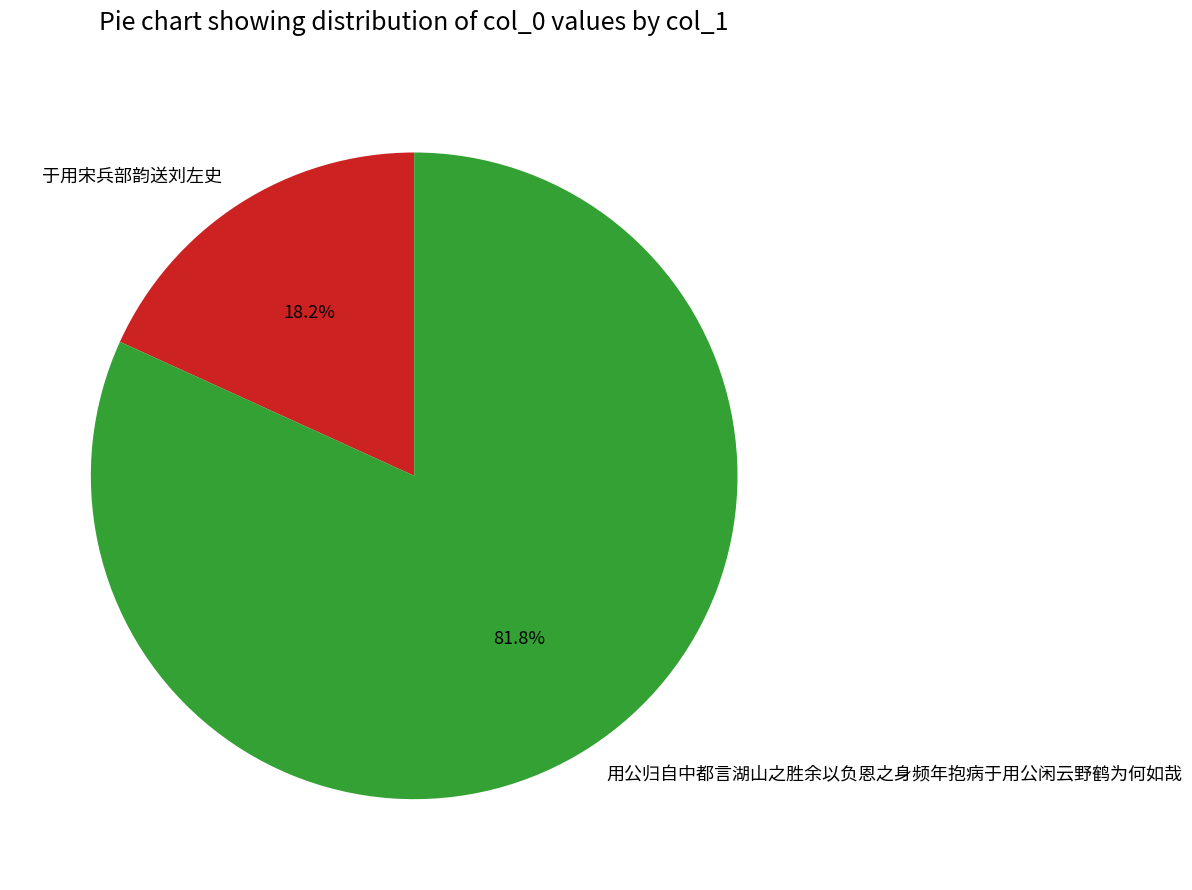

Is it true that 于用宋兵部韵送刘左史 is 18% of the pie?

True